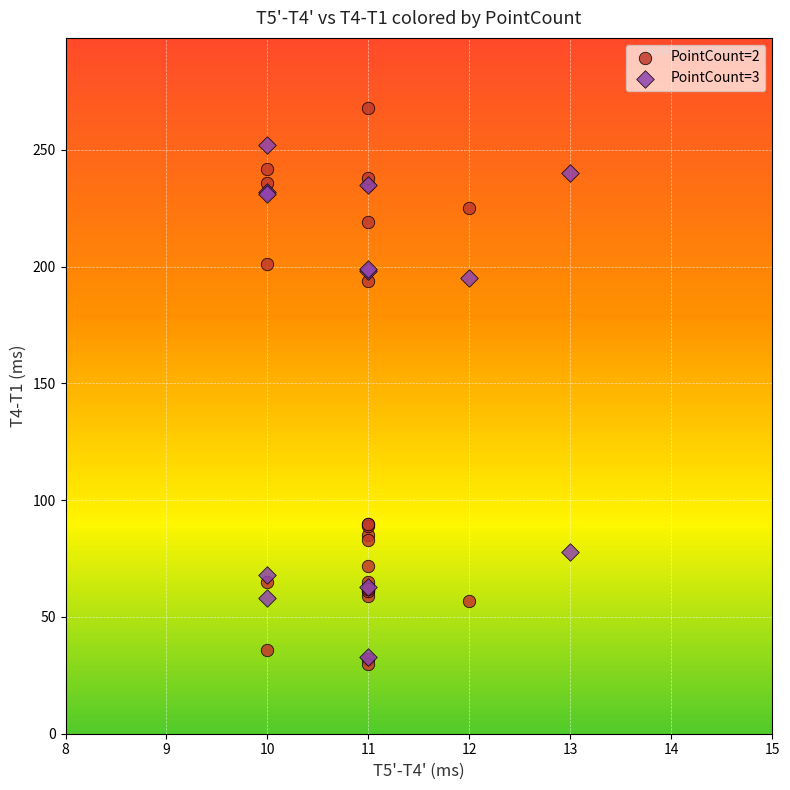

Which series contains the highest Y value?

PointCount=2